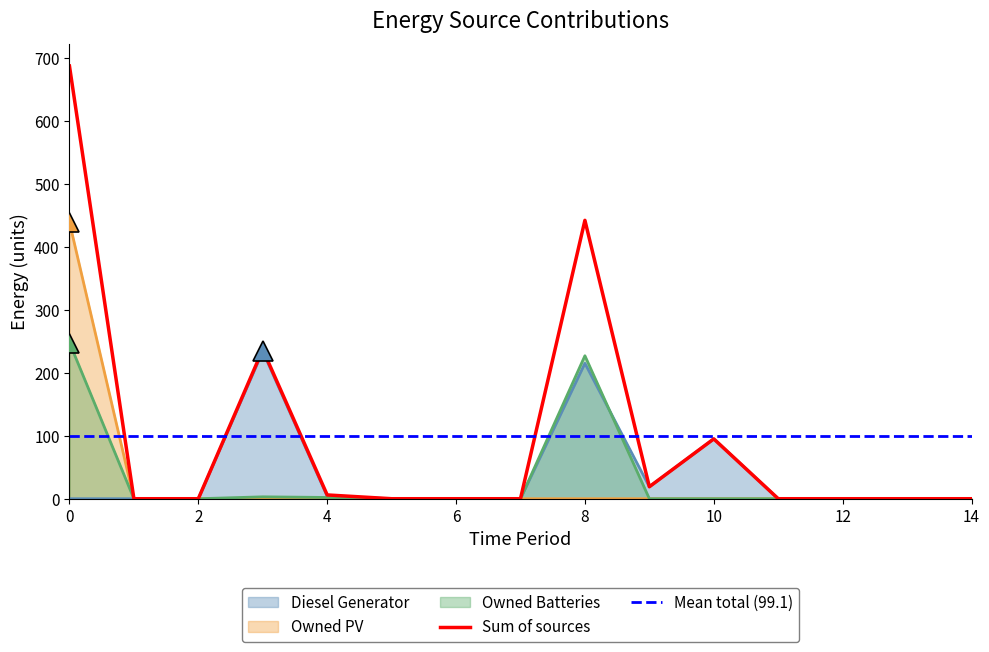

How many values in Owned PV are above zero?

1